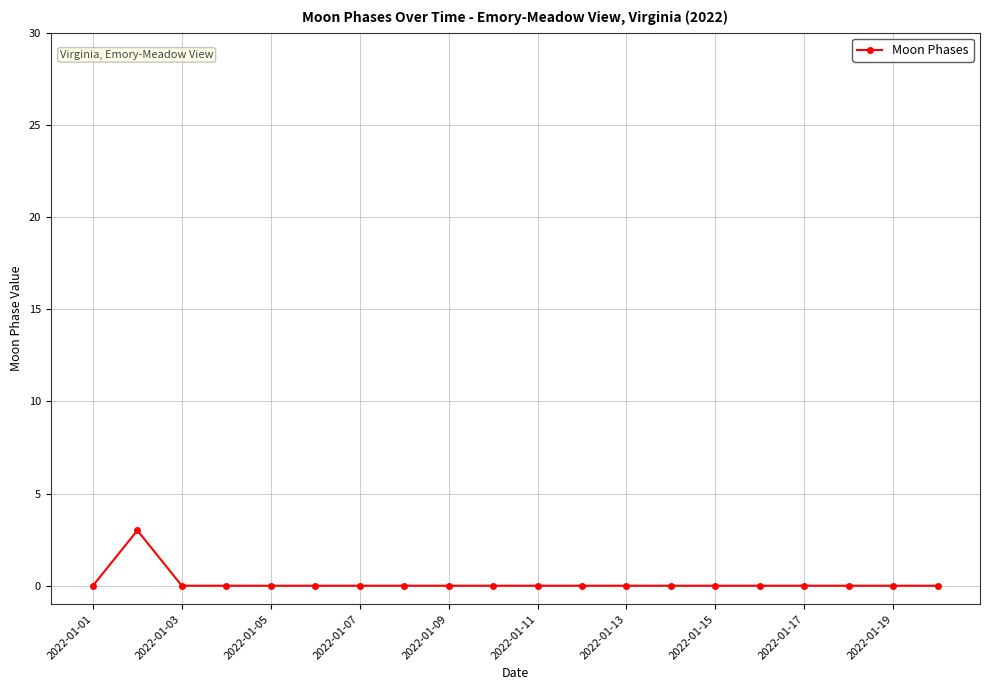

Is this an area chart (filled region under the line)?

No